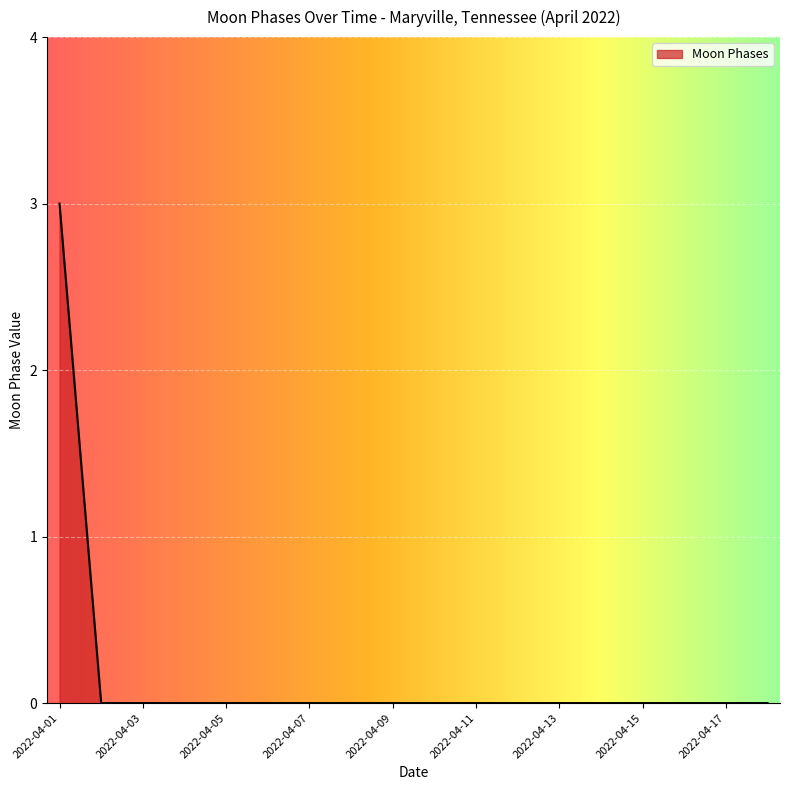

What is the maximum value shown in the chart?

3